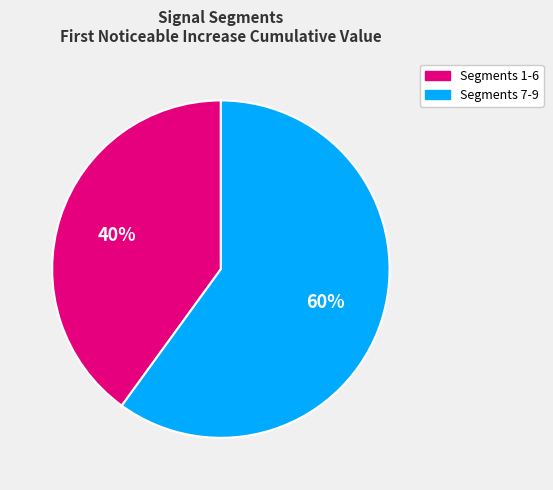

Is there a majority slice in this chart?

Yes